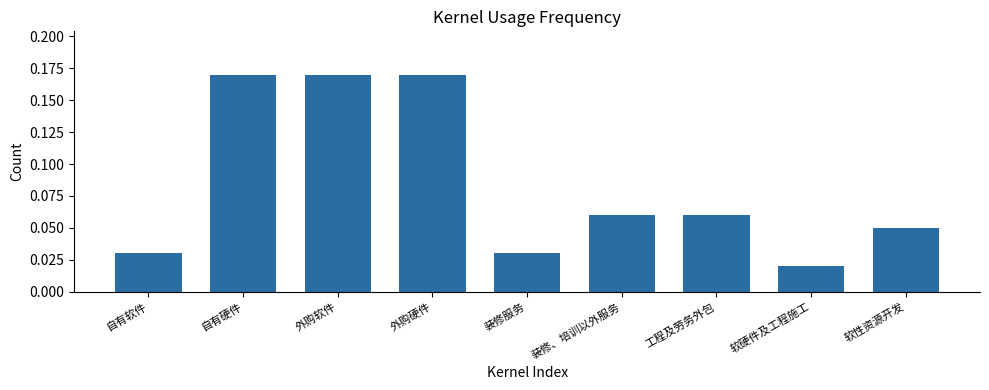

Which has a higher value, 装修、培训以外服务 or 外购软件?

外购软件